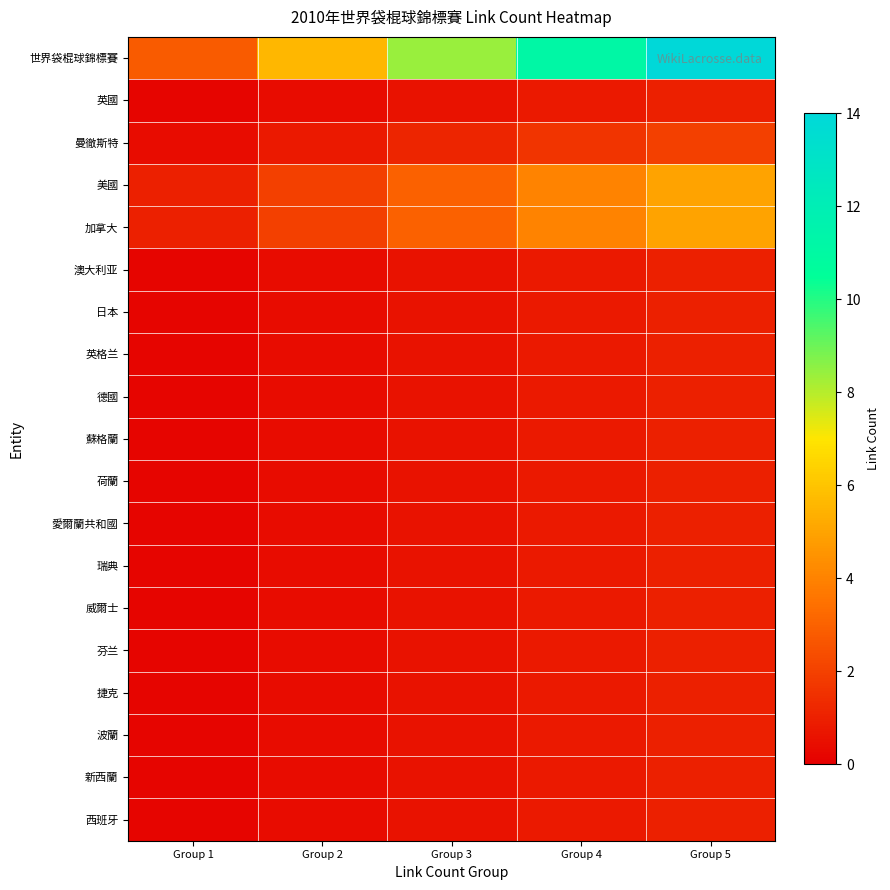

Reading right to left, list all the values displayed in this chart.

世界袋棍球錦標賽: Group 5=14.0	Group 4=11.2	Group 3=8.4	Group 2=5.6	Group 1=2.8
英國: Group 5=1.0	Group 4=0.8	Group 3=0.6	Group 2=0.4	Group 1=0.2
曼徹斯特: Group 5=2.0	Group 4=1.6	Group 3=1.2	Group 2=0.8	Group 1=0.4
美國: Group 5=5.0	Group 4=4.0	Group 3=3.0	Group 2=2.0	Group 1=1.0
加拿大: Group 5=5.0	Group 4=4.0	Group 3=3.0	Group 2=2.0	Group 1=1.0
澳大利亚: Group 5=1.0	Group 4=0.8	Group 3=0.6	Group 2=0.4	Group 1=0.2
日本: Group 5=1.0	Group 4=0.8	Group 3=0.6	Group 2=0.4	Group 1=0.2
英格兰: Group 5=1.0	Group 4=0.8	Group 3=0.6	Group 2=0.4	Group 1=0.2
德國: Group 5=1.0	Group 4=0.8	Group 3=0.6	Group 2=0.4	Group 1=0.2
蘇格蘭: Group 5=1.0	Group 4=0.8	Group 3=0.6	Group 2=0.4	Group 1=0.2
荷蘭: Group 5=1.0	Group 4=0.8	Group 3=0.6	Group 2=0.4	Group 1=0.2
愛爾蘭共和國: Group 5=1.0	Group 4=0.8	Group 3=0.6	Group 2=0.4	Group 1=0.2
瑞典: Group 5=1.0	Group 4=0.8	Group 3=0.6	Group 2=0.4	Group 1=0.2
威爾士: Group 5=1.0	Group 4=0.8	Group 3=0.6	Group 2=0.4	Group 1=0.2
芬兰: Group 5=1.0	Group 4=0.8	Group 3=0.6	Group 2=0.4	Group 1=0.2
捷克: Group 5=1.0	Group 4=0.8	Group 3=0.6	Group 2=0.4	Group 1=0.2
波蘭: Group 5=1.0	Group 4=0.8	Group 3=0.6	Group 2=0.4	Group 1=0.2
新西蘭: Group 5=1.0	Group 4=0.8	Group 3=0.6	Group 2=0.4	Group 1=0.2
西班牙: Group 5=1.0	Group 4=0.8	Group 3=0.6	Group 2=0.4	Group 1=0.2